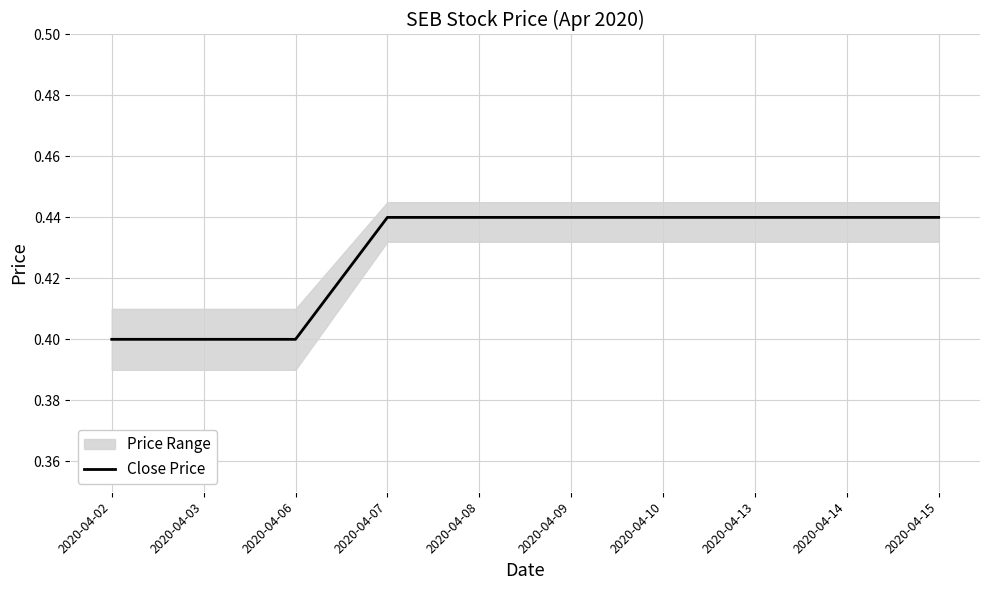

What value does the data have at 2020-04-08?

0.4